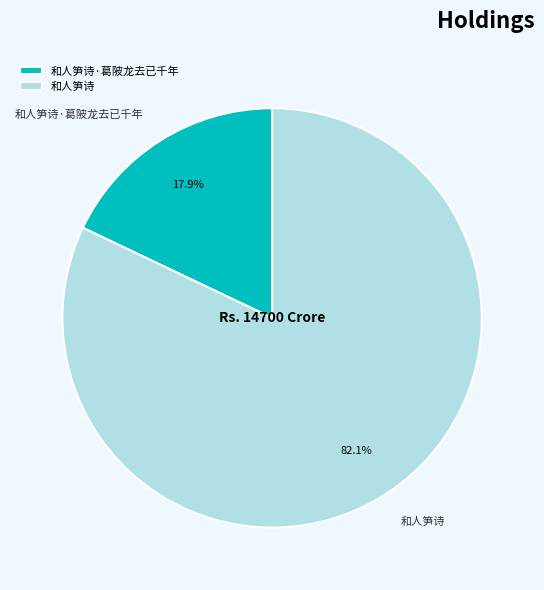

Combined, what portion of the pie is 和人笋诗 and 和人笋诗·葛陂龙去已千年?

100.0%